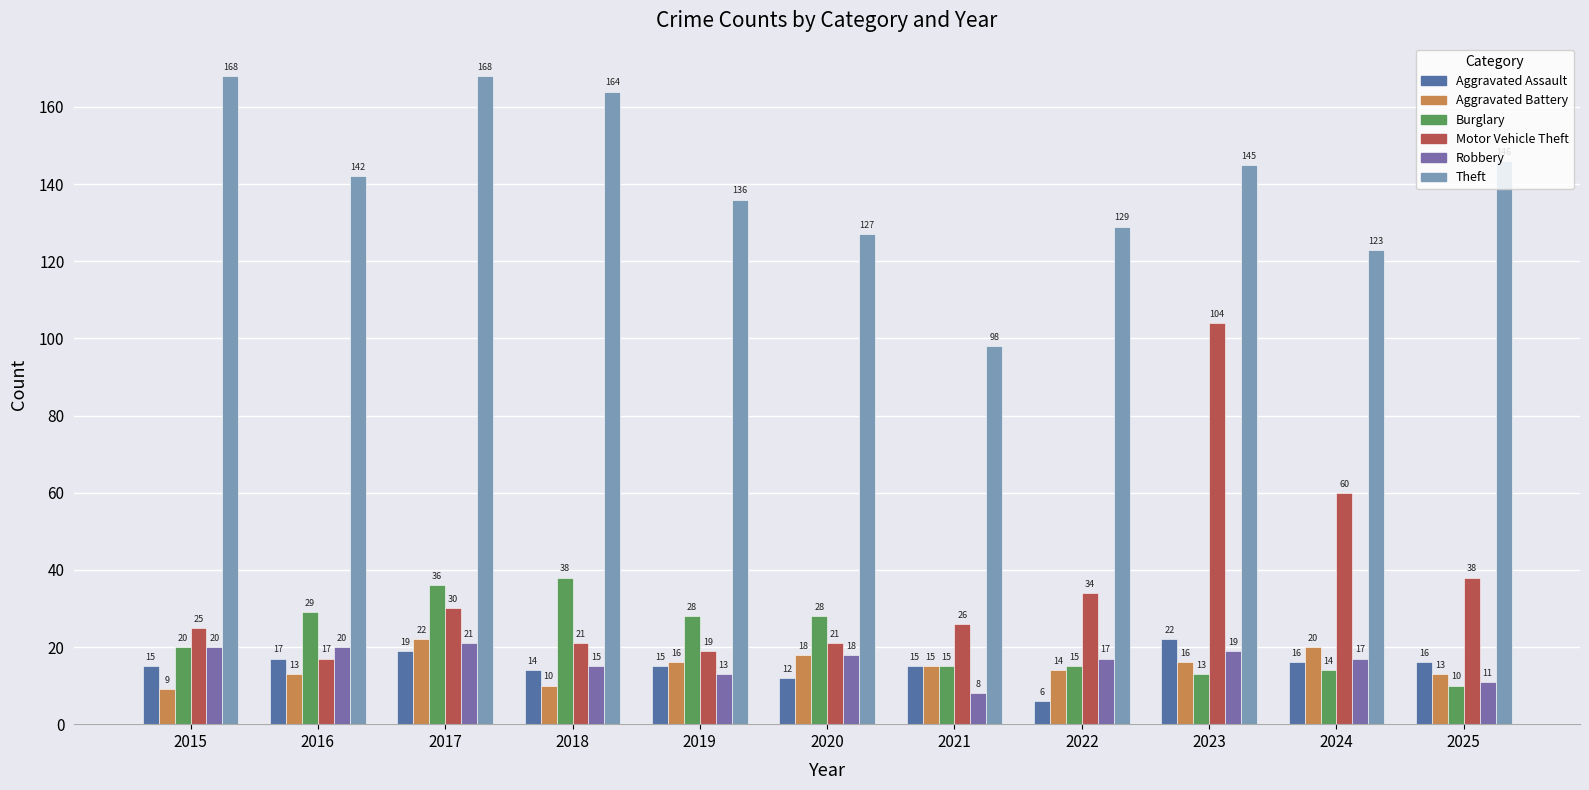

What is the difference between the Robbery values at 2017 and 2023?

2